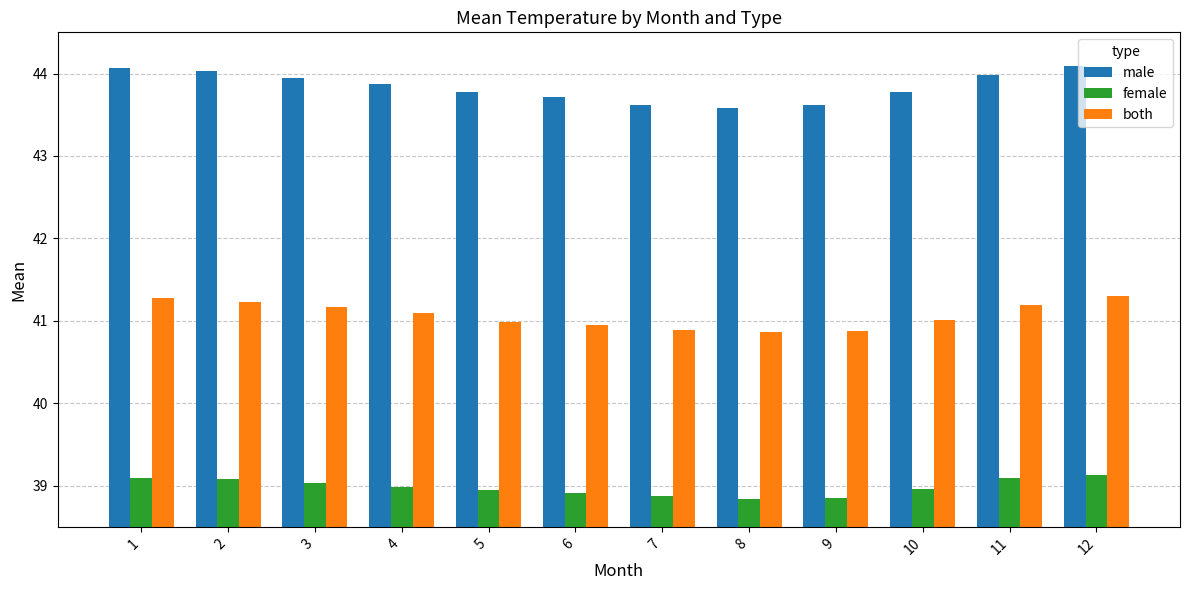

What is the highest value of the both series?

41.3